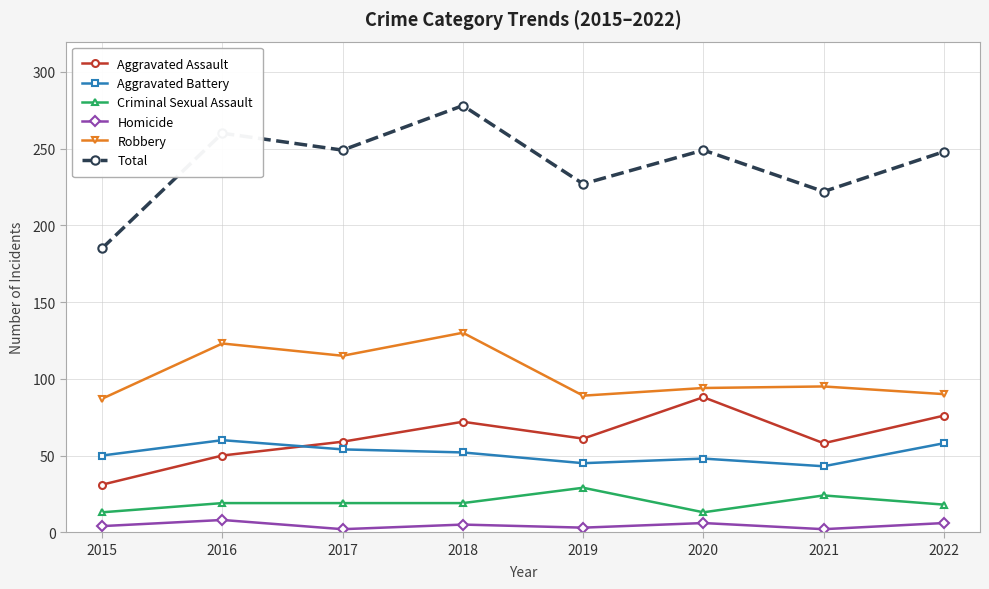

Is this an area chart (filled region under the line)?

No